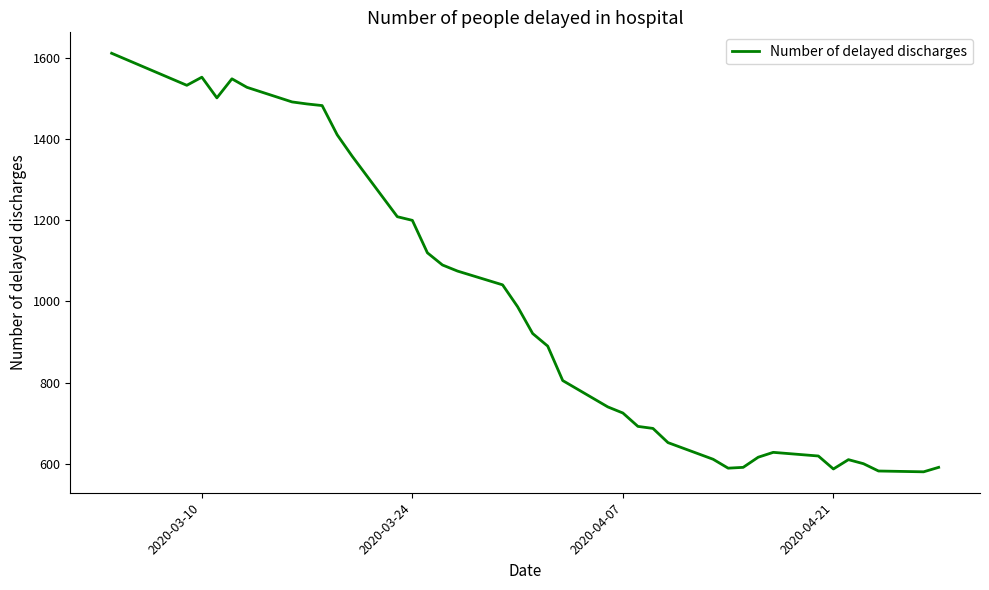

What is the minimum value shown in the chart?

580